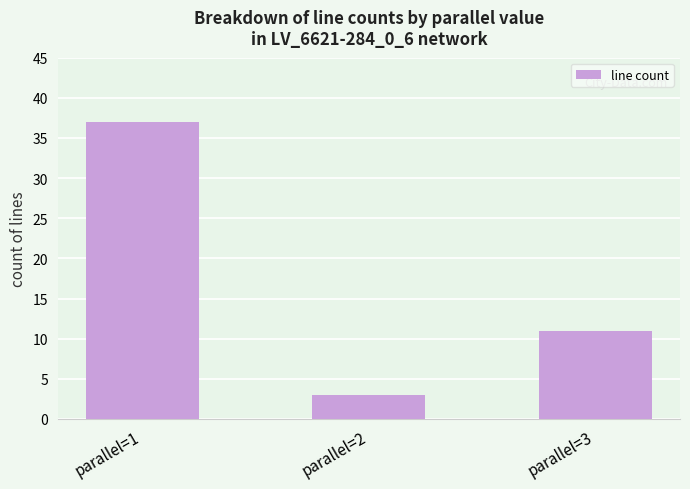

Is it true that the value at parallel=2 is 1?

False